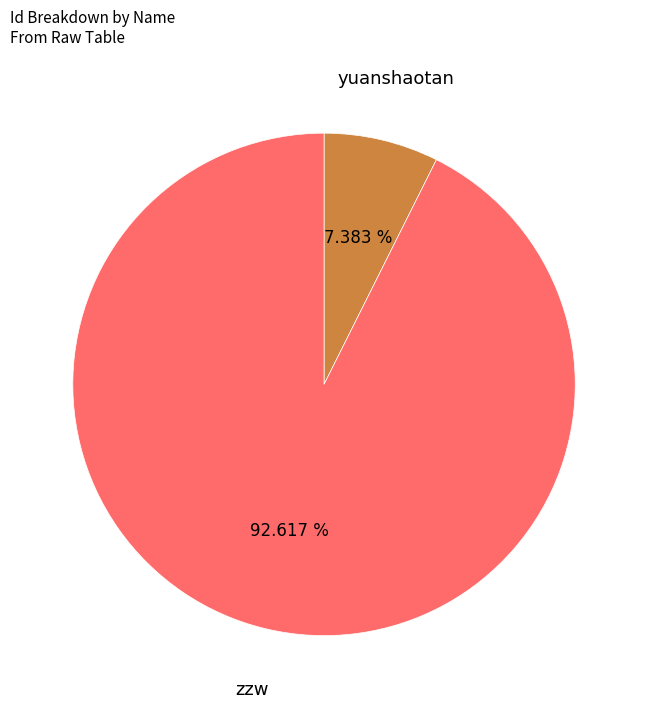

To the nearest percent, what is the average slice percentage?

50%